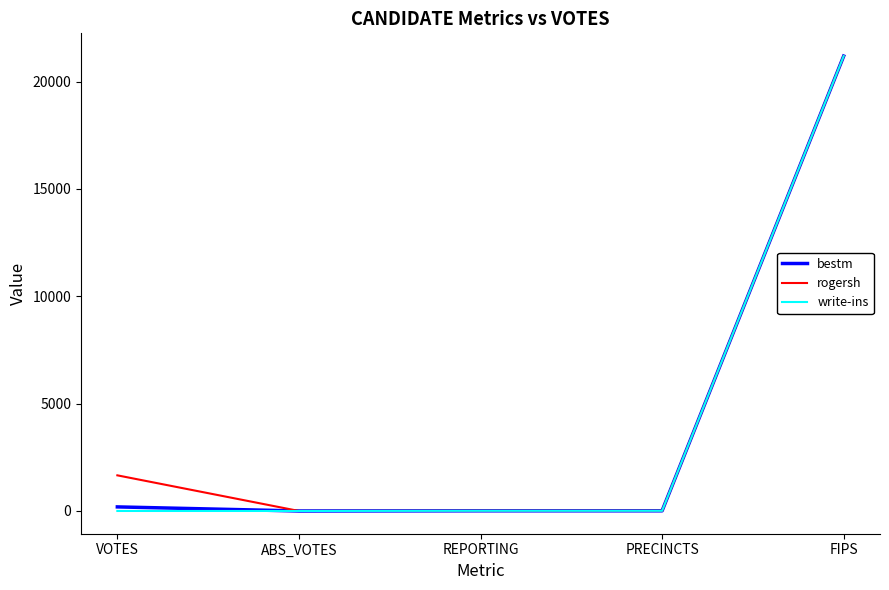

Which category has the highest value in the bestm series?

FIPS